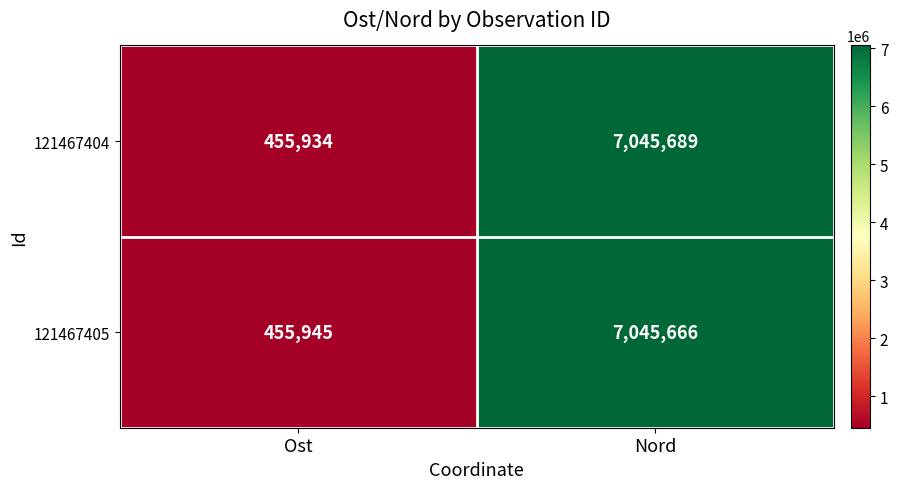

Read the 121467404 value at Ost, to the nearest 100.

455900